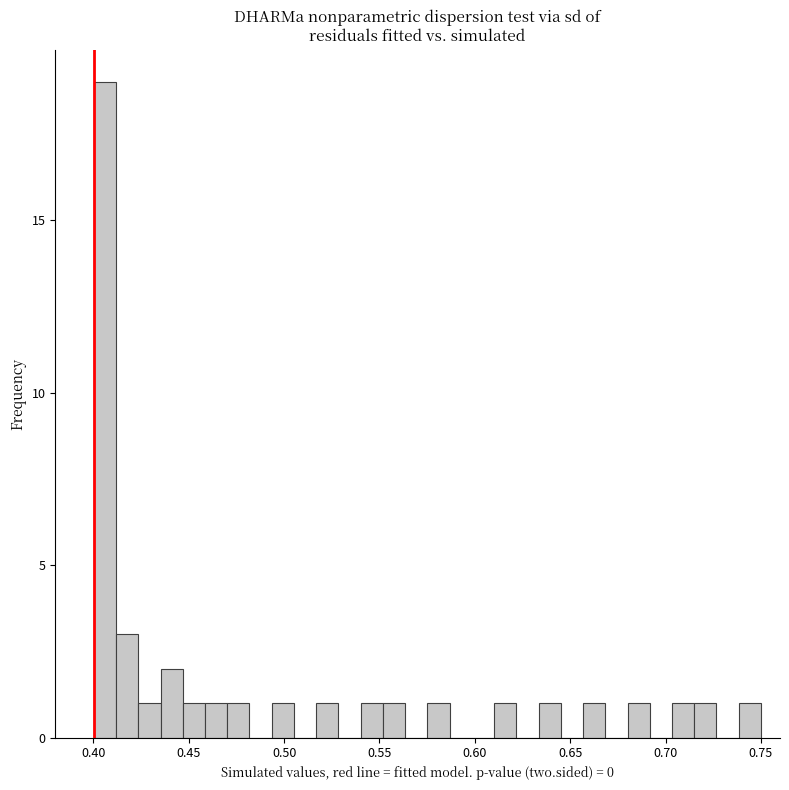

Around what value on the x-axis is the tallest bar? Give the approximate position of its centre, as read against the axis.

0.405